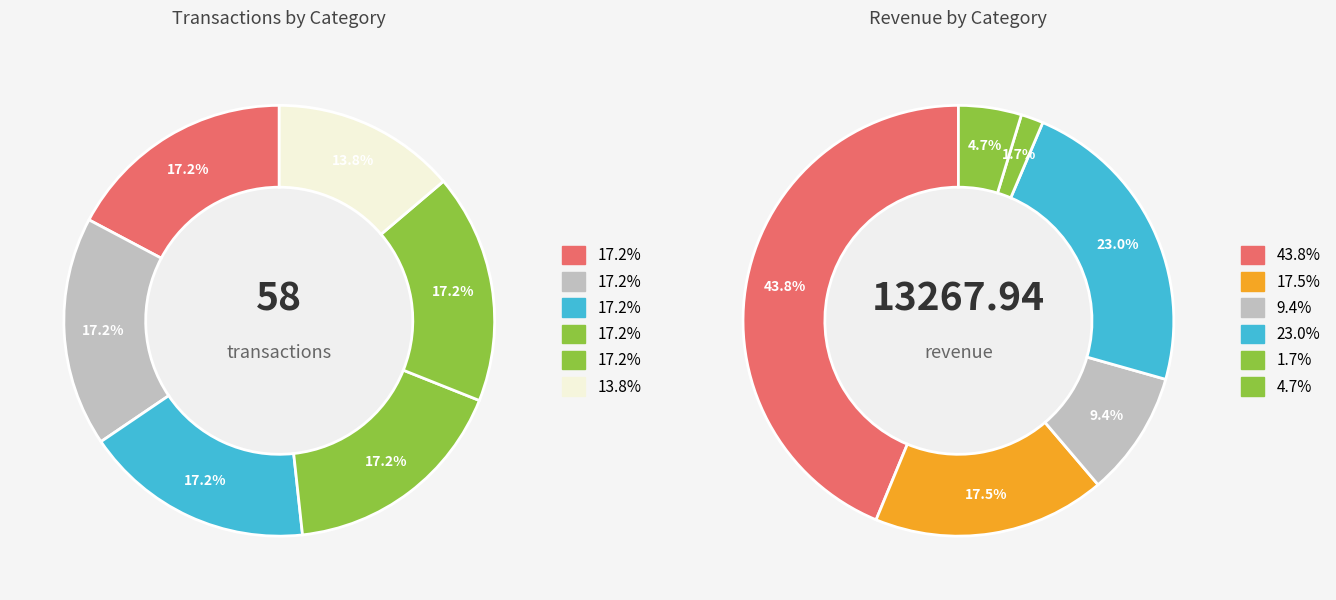

Does Clothing account for over 50% of the chart?

No